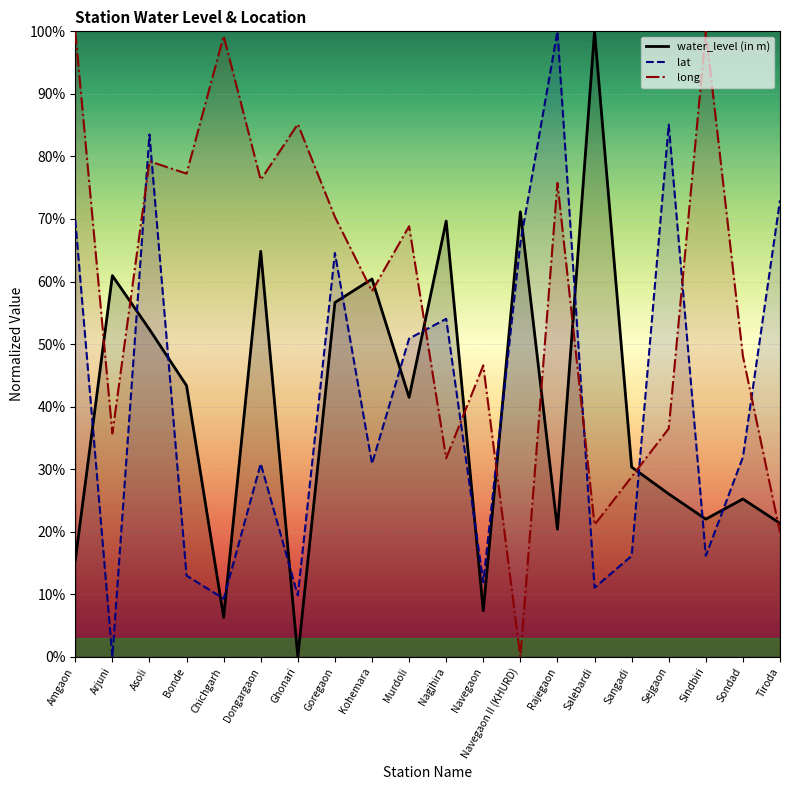

What are all the series names shown in the legend?

water_level (in m), lat, long